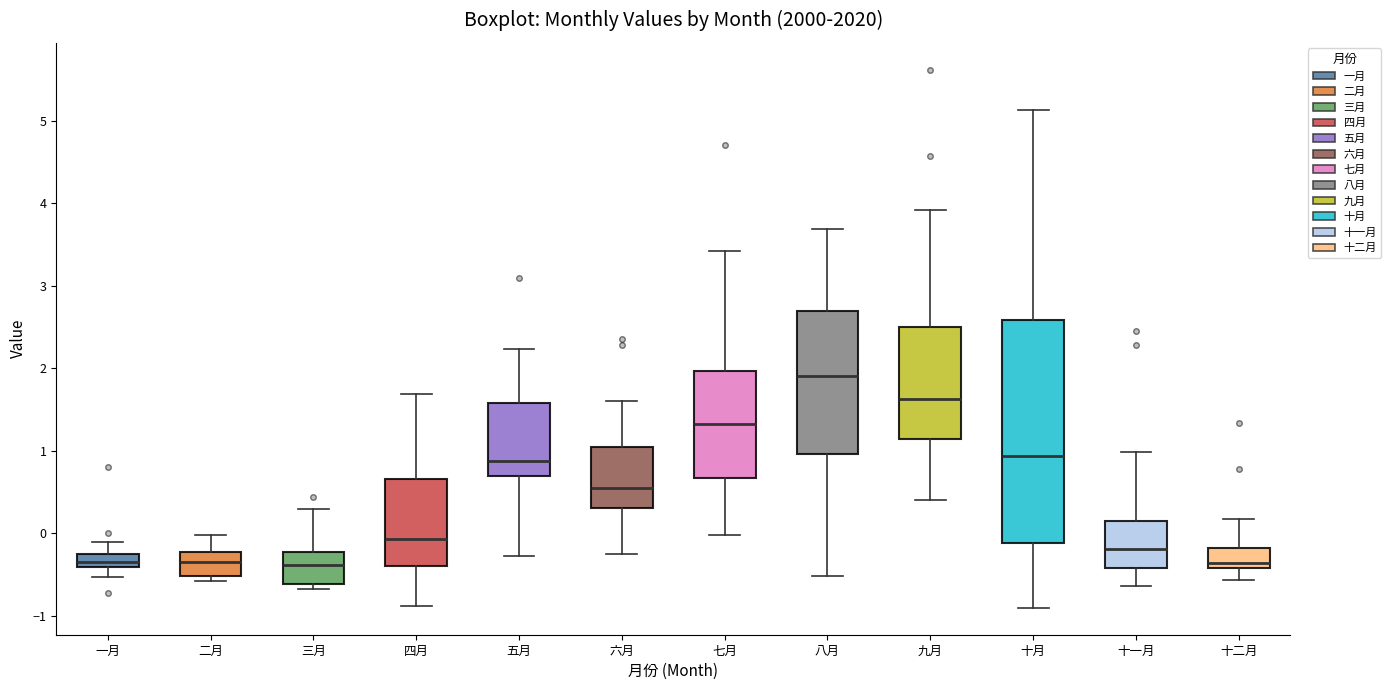

Where is the lower edge of the box for 六月 on the y-axis? The values are not printed on the chart, so give them approximately, as read against the axis.

0.3